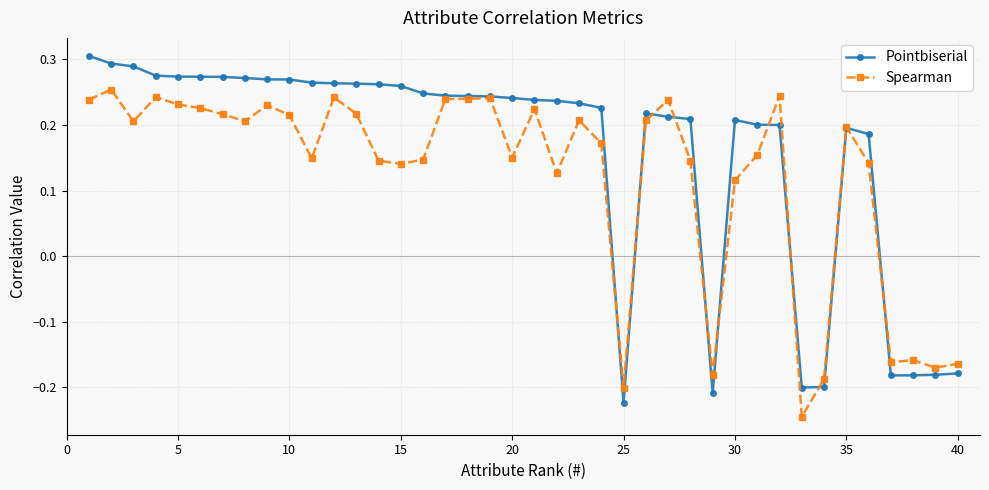

Does the chart have visible grid lines?

Yes